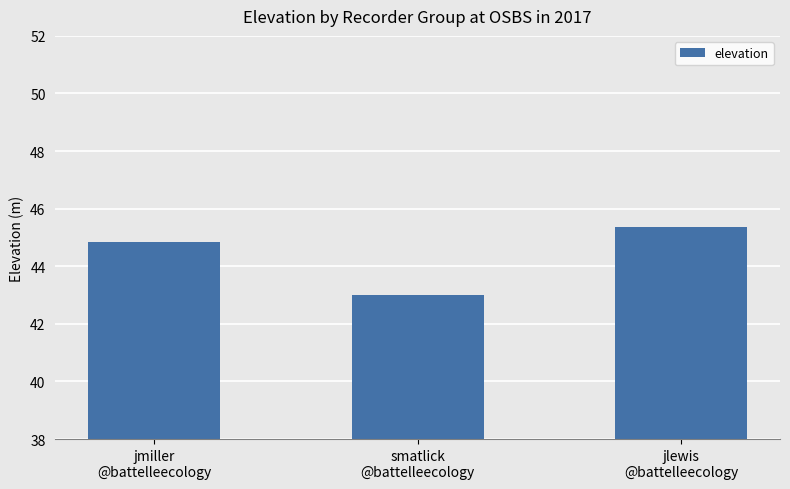

What is the smallest value displayed?

43.0